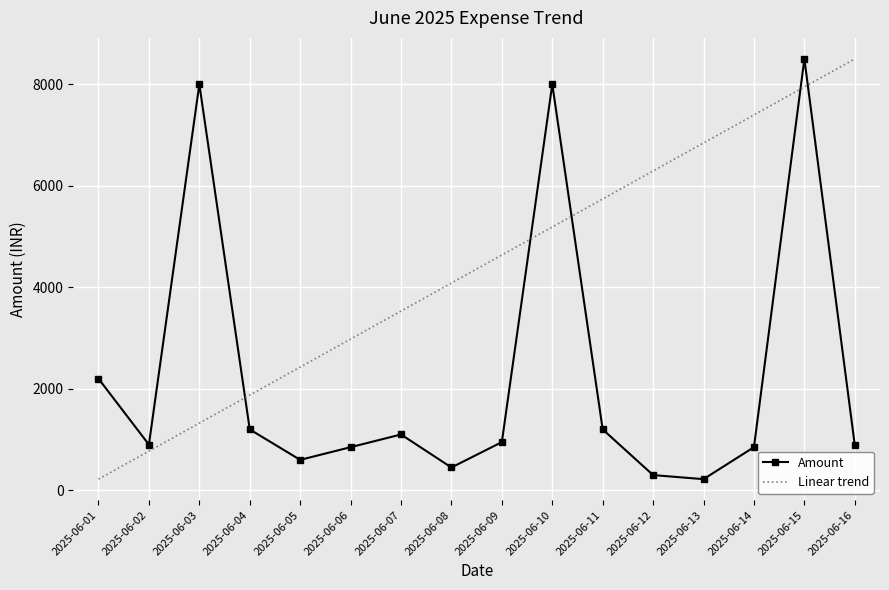

True or false: Amount has a value of 8000.0 at 2025-06-03.

True